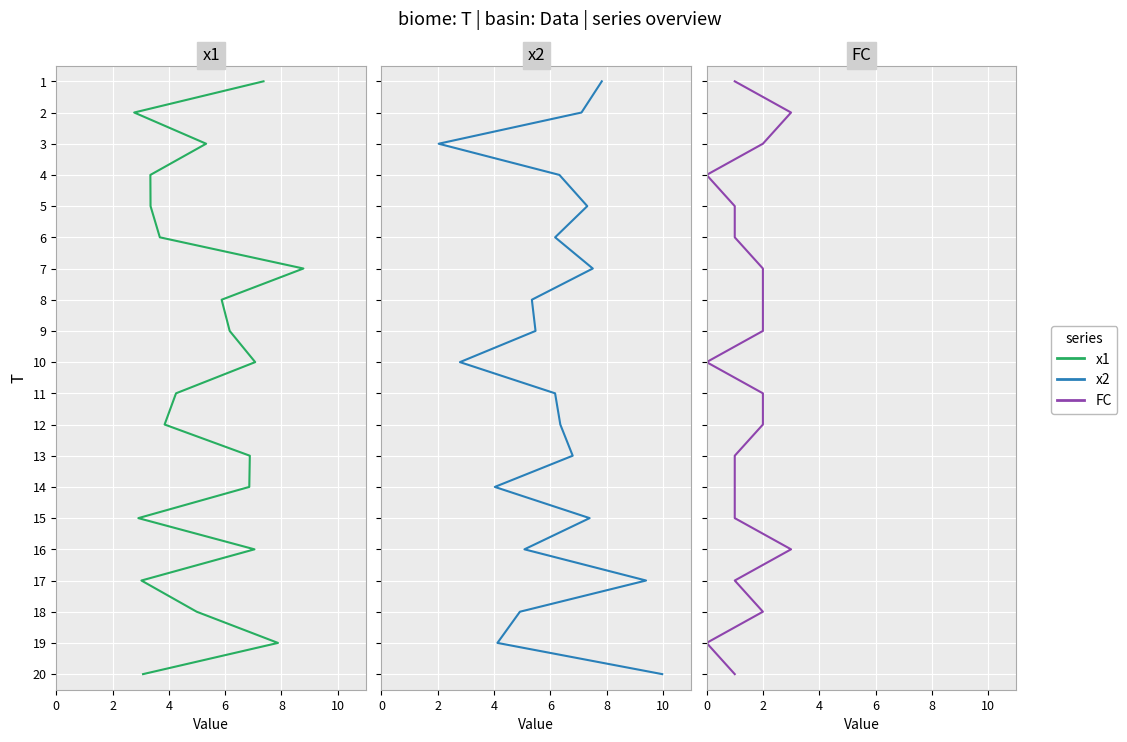

How many lines are shown in the chart?

3